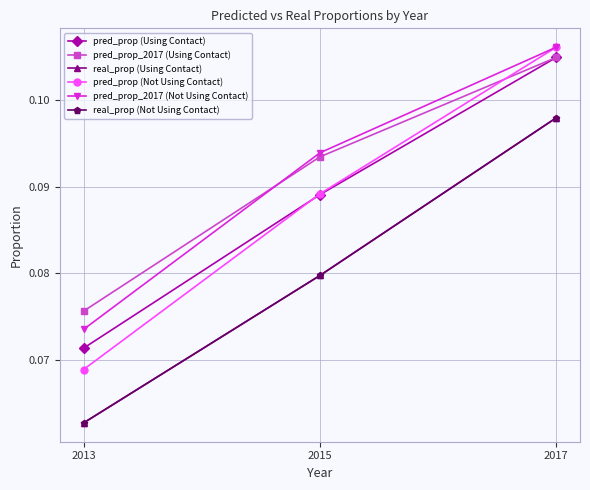

Does the chart have visible grid lines?

Yes